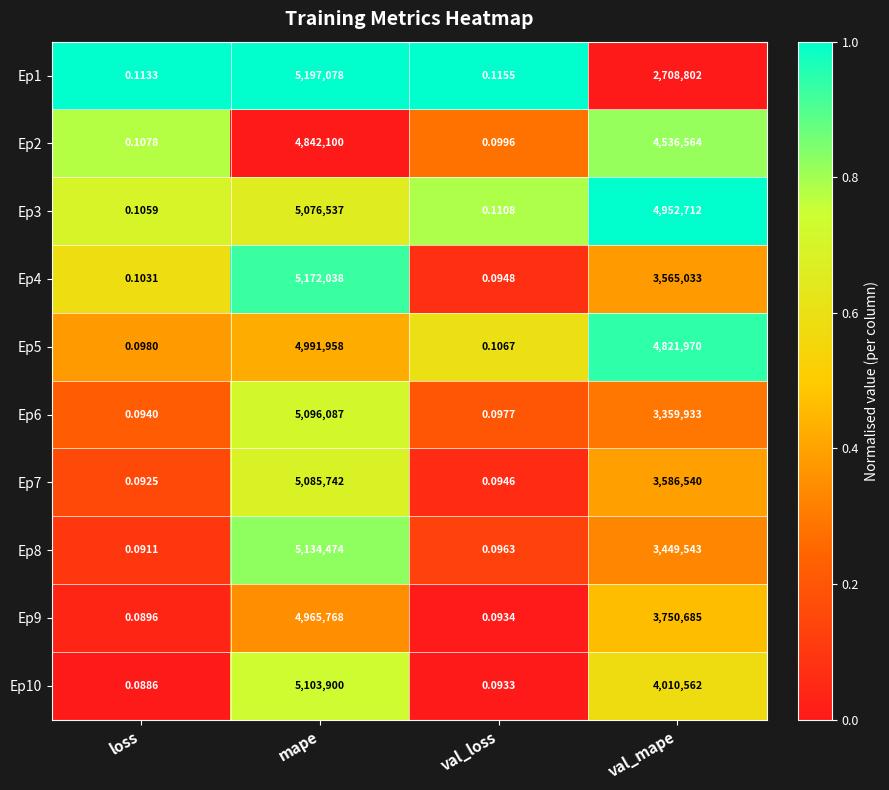

List the labels in order of Ep3 value, largest first.

mape, val_mape, val_loss, loss